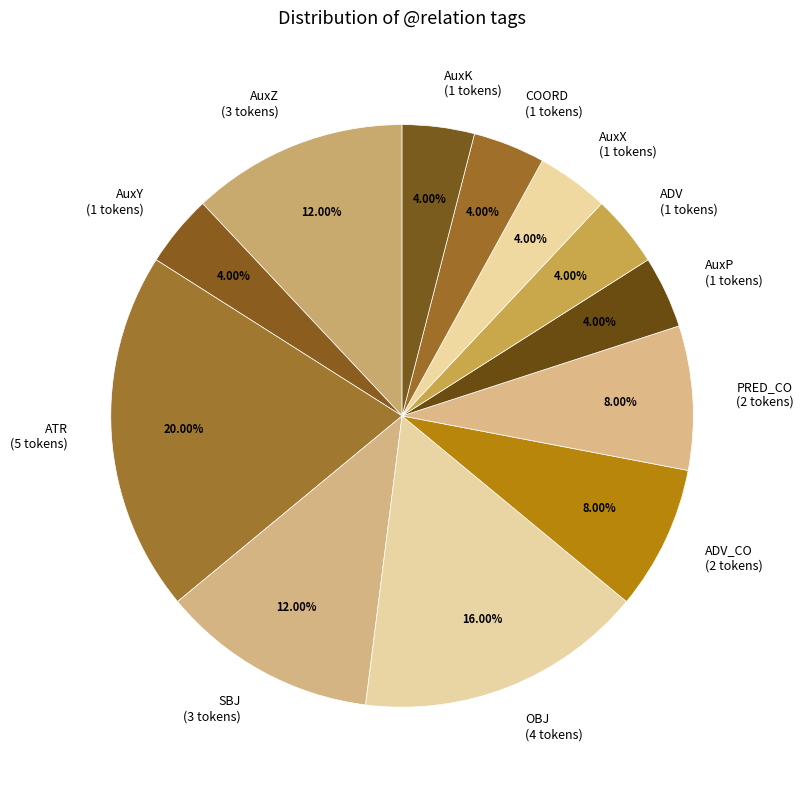

Which has a higher value, ATR (5 tokens) or AuxK (1 tokens)?

ATR (5 tokens)